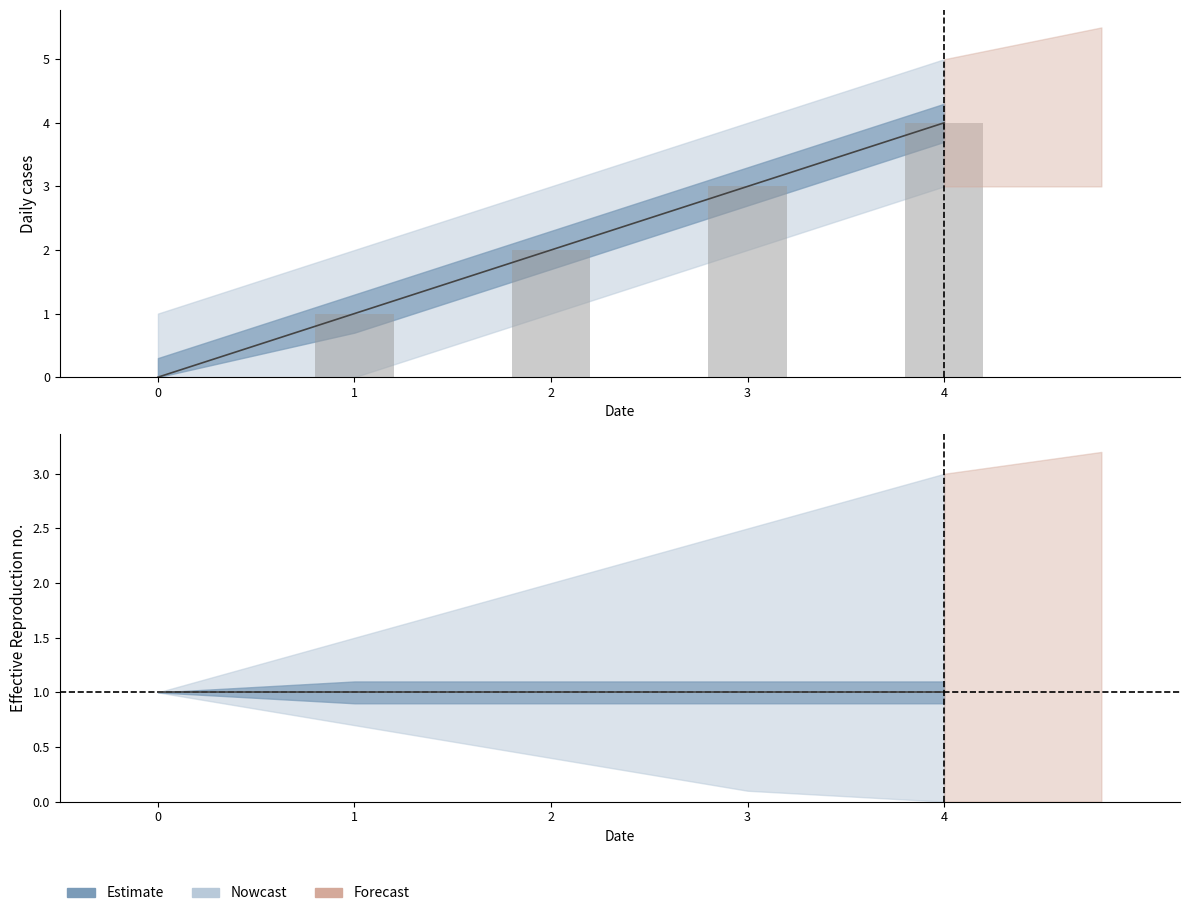

Reading left to right, list all the values displayed in this chart.

y_final: 0=1	1=1	2=1	3=1	4=1
k: 0=0	1=1	2=2	3=3	4=4